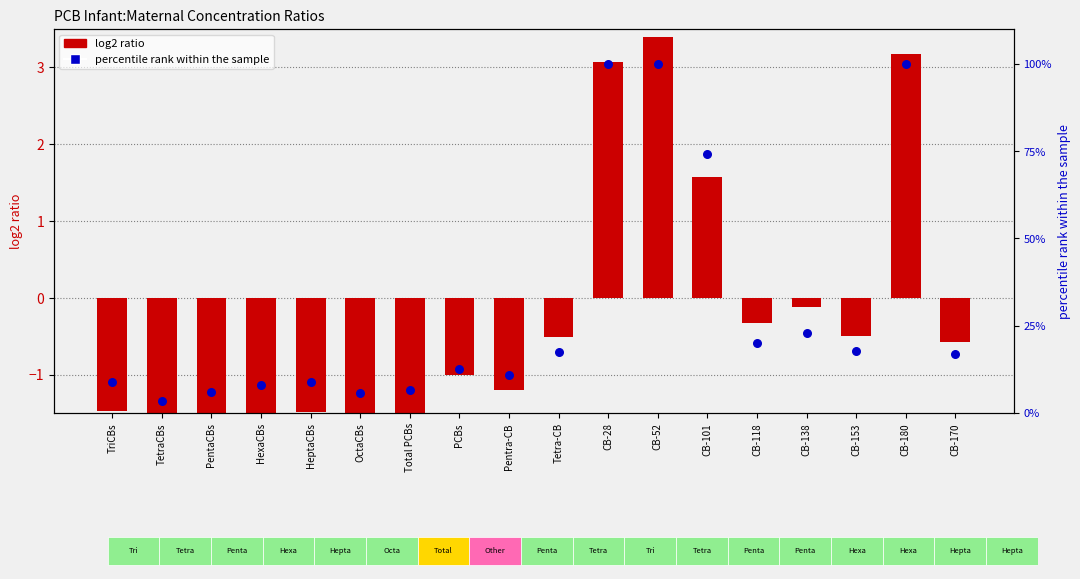

At which category is the sum across all series the highest?

CB-52